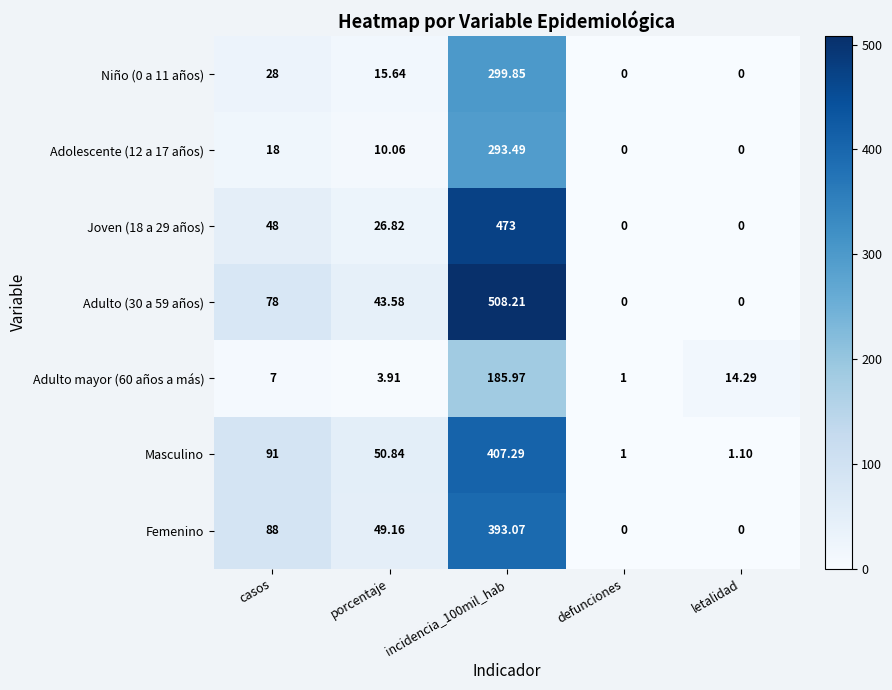

Count the number of categories in the chart.

5